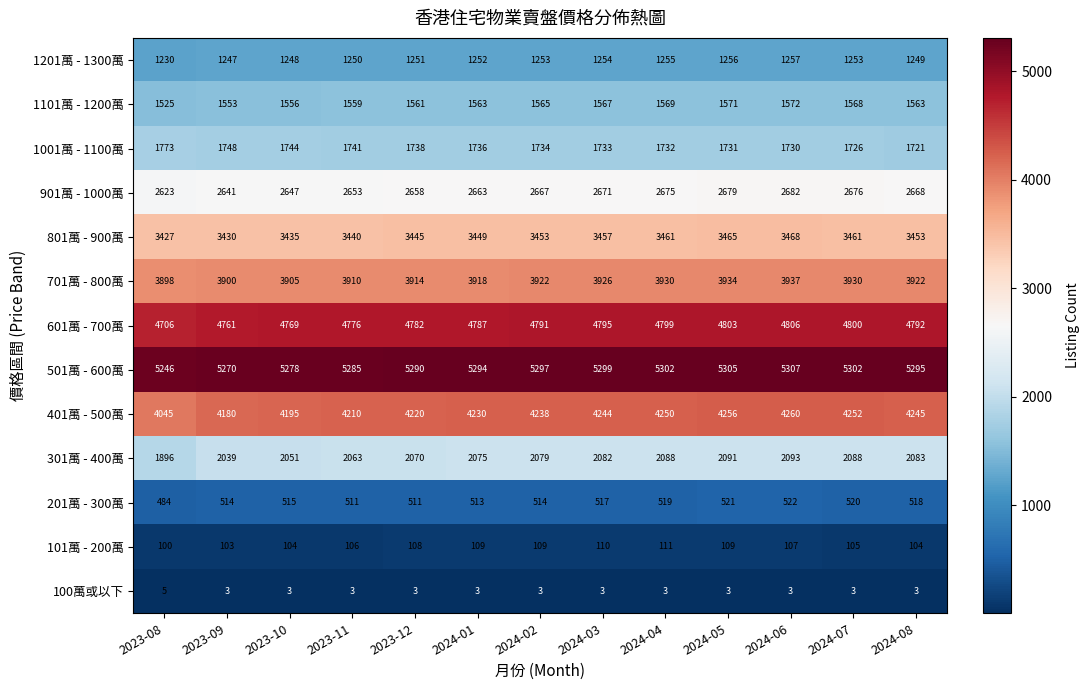

Which series has the largest total across all categories?

501萬 - 600萬